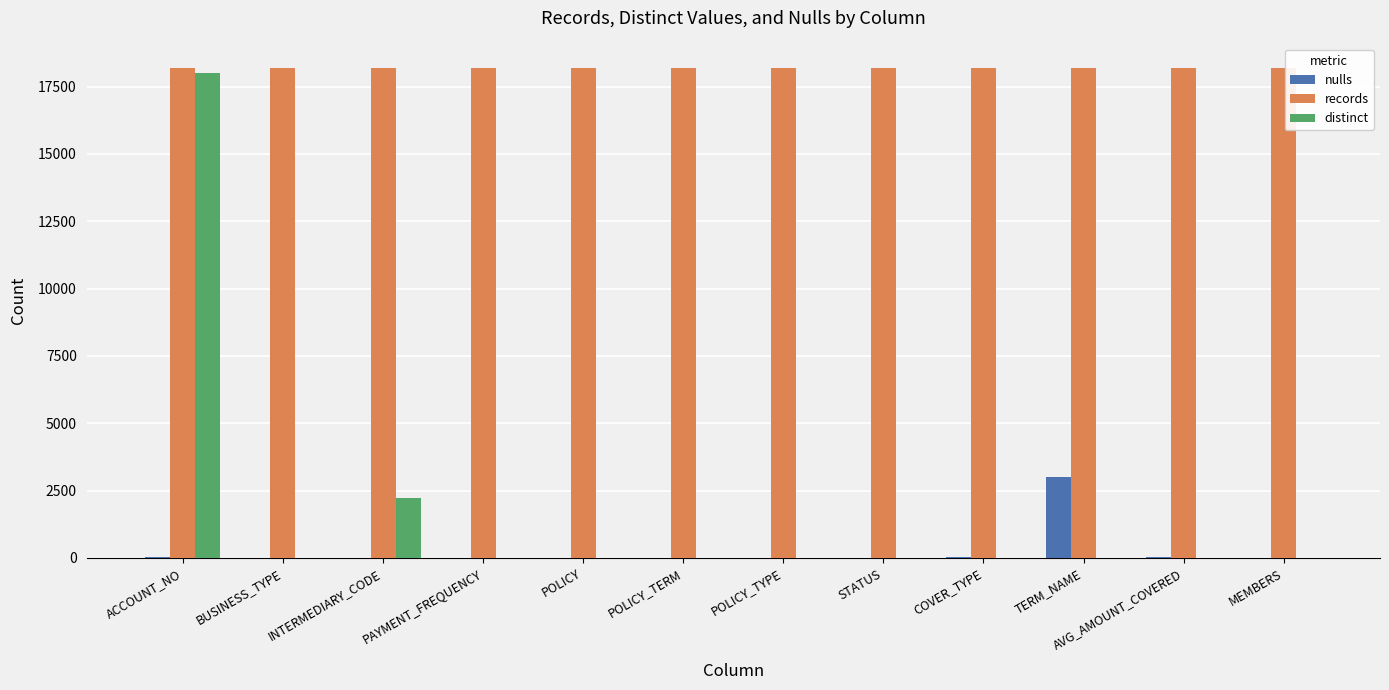

Where is distinct nearest to the value 8998?

INTERMEDIARY_CODE